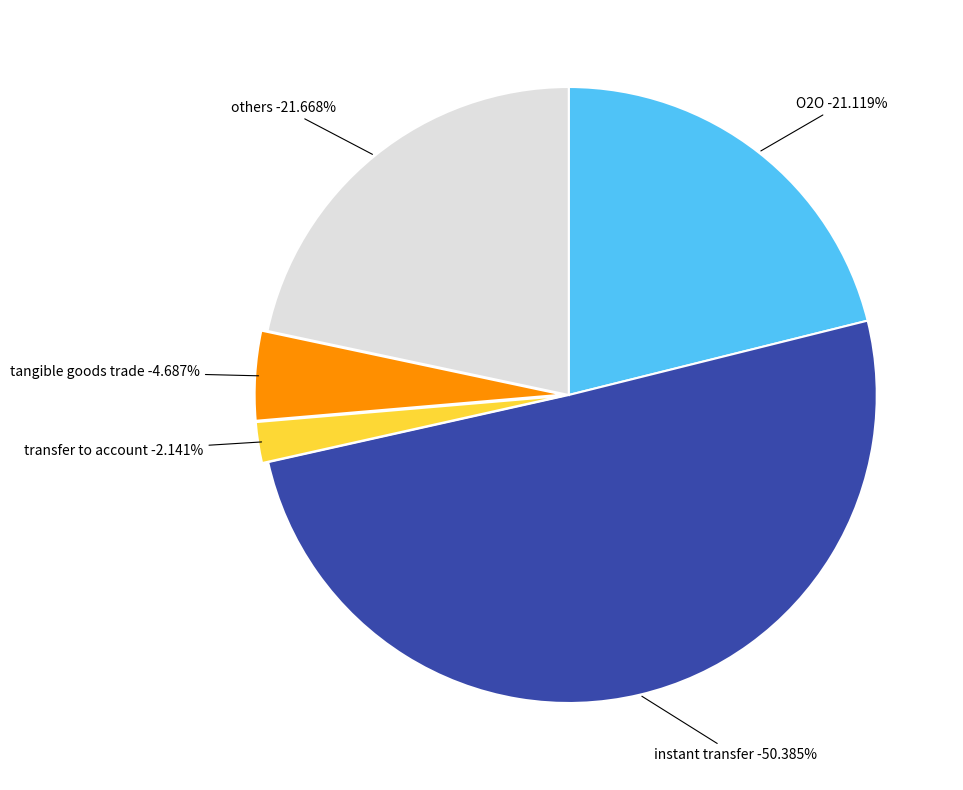

Which slice is the largest?

instant transfer balance